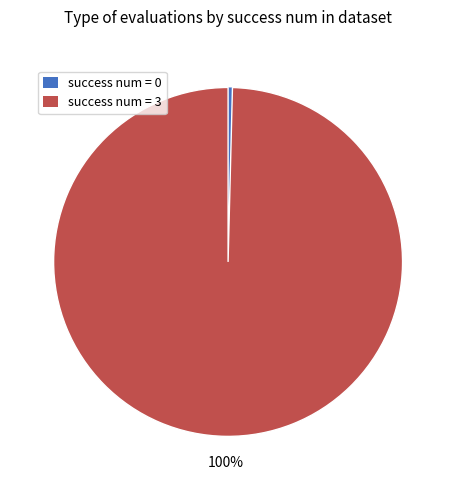

Does any single category account for the majority?

Yes